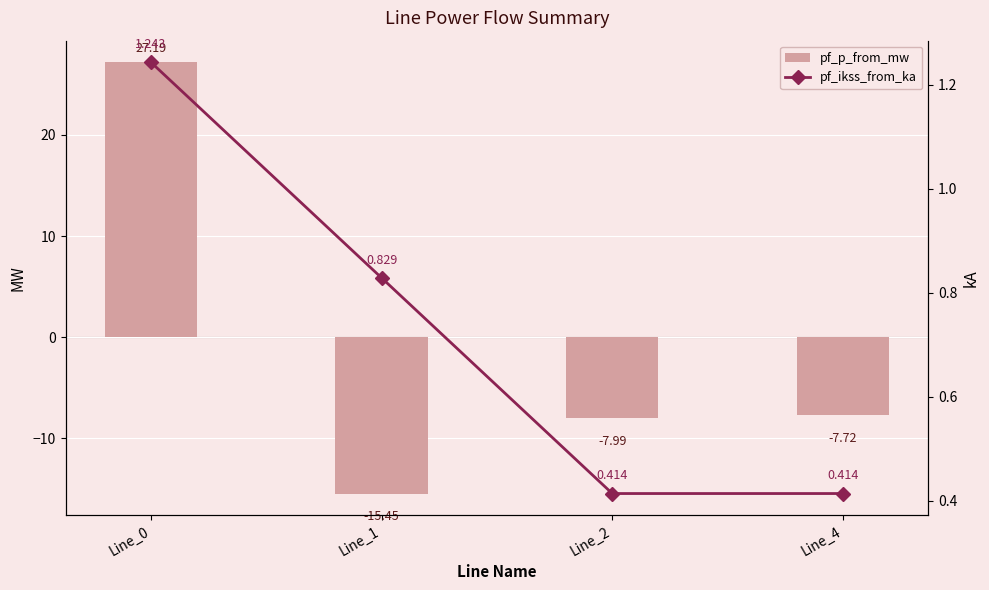

What is the sum of all pf_p_from_mw values?

-4.0